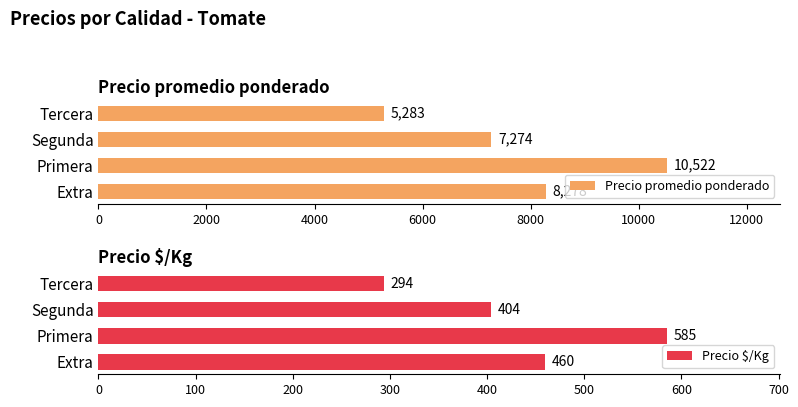

What is the value of the Precio promedio ponderado bar at the 4th from the left?

5283